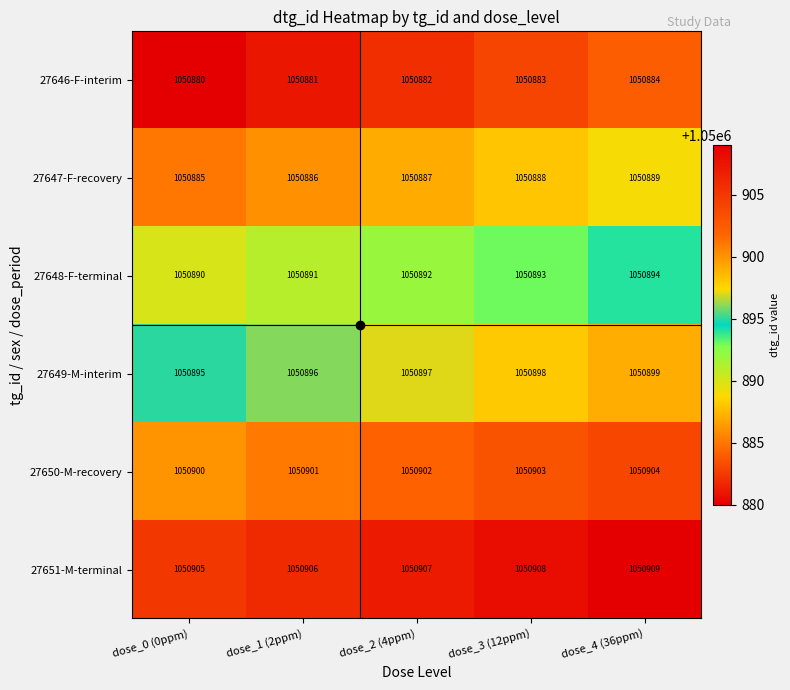

The value of 27646-F-interim at dose_0 (0ppm) is 392278. True or false?

False